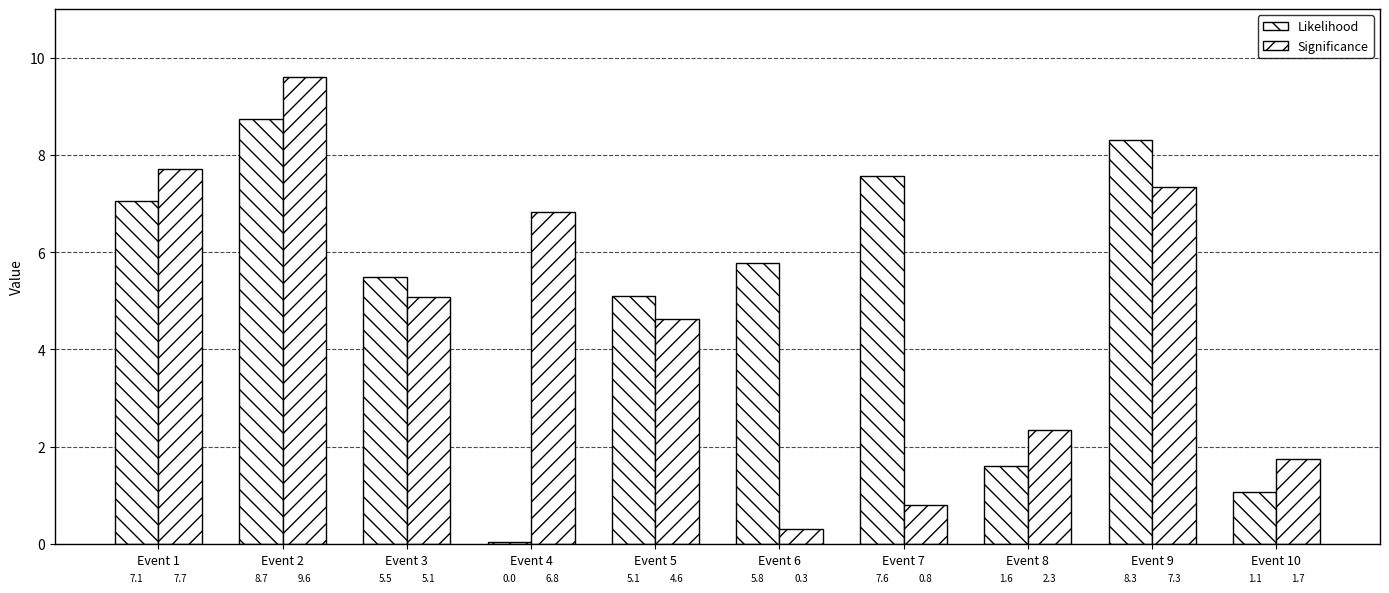

How many groups of bars are there?

10